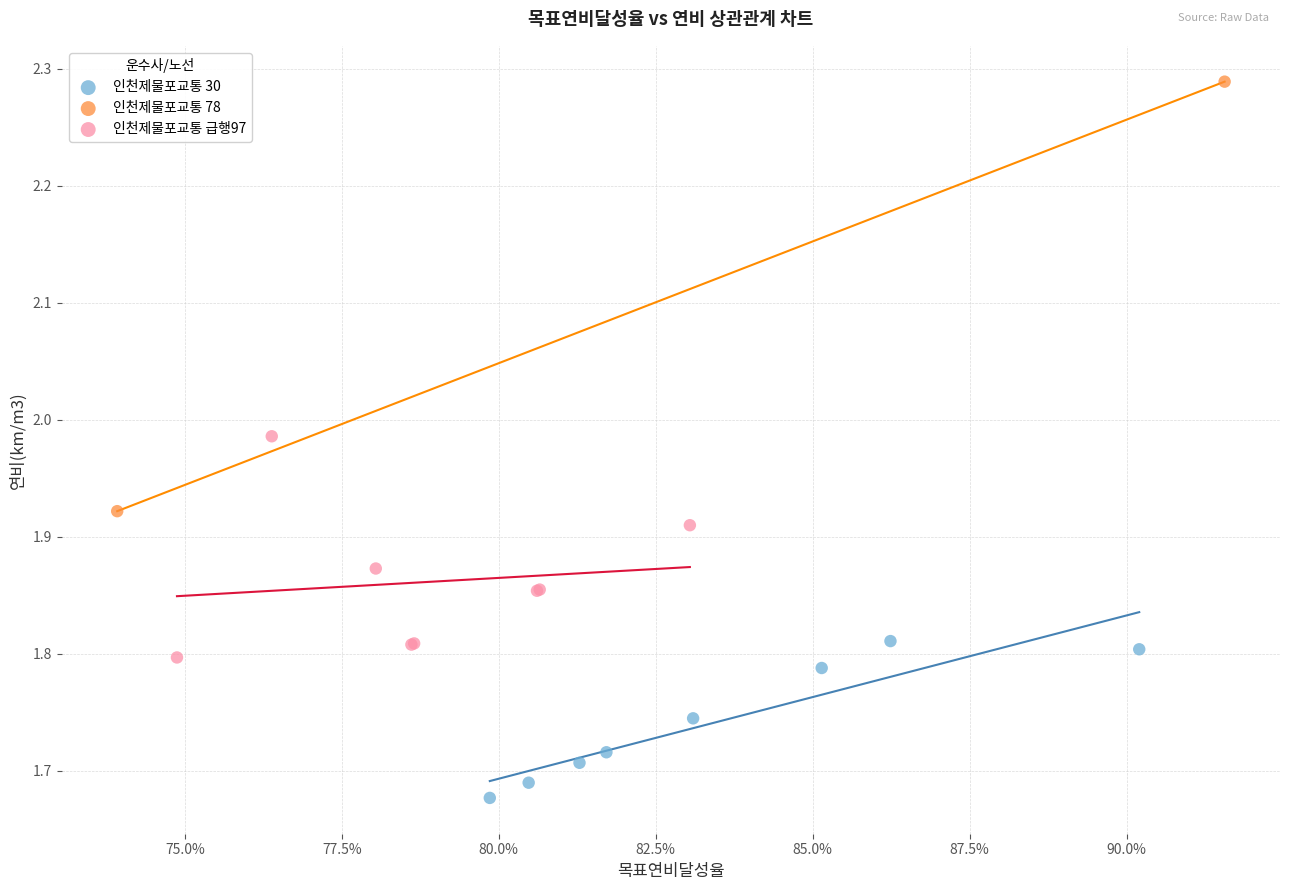

What are all the series names shown in the legend?

인천제물포교통 30, 인천제물포교통 78, 인천제물포교통 급행97